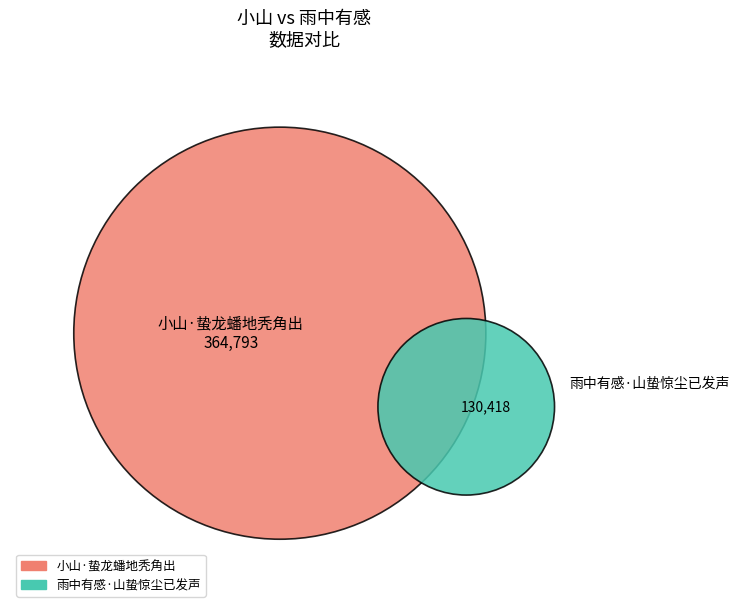

Rank the categories by value from lowest to highest.

雨中有感·山蛰惊尘已发声, 小山·蛰龙蟠地秃角出